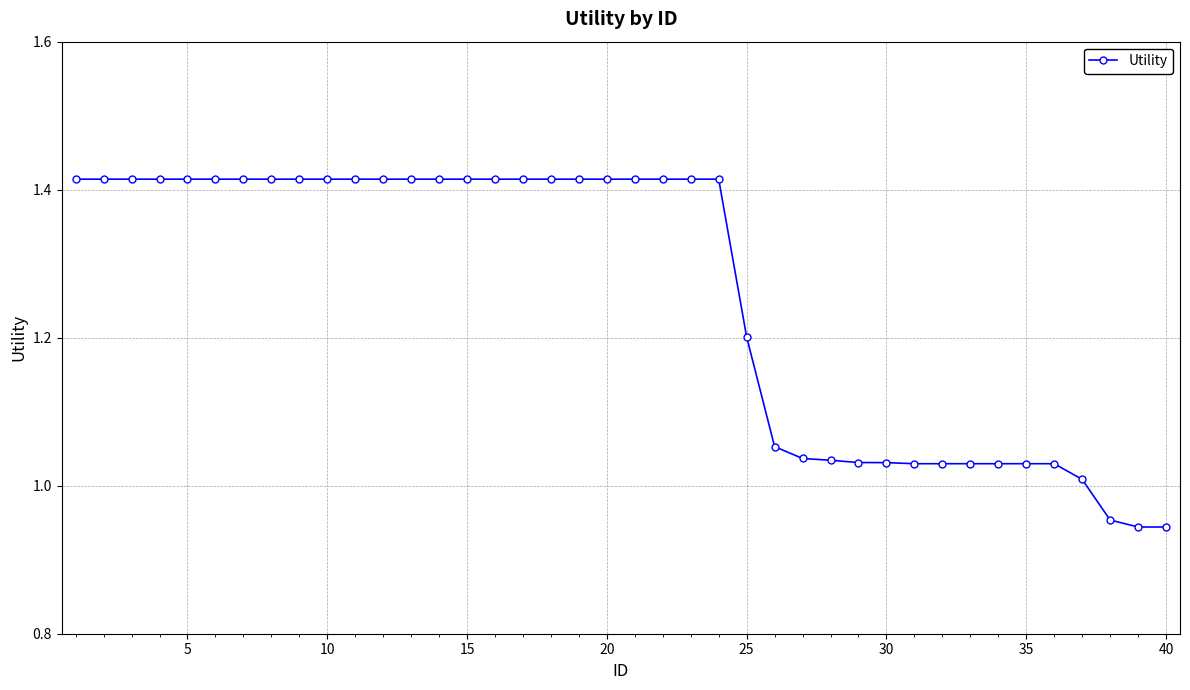

What is the sum of all values?

50.4